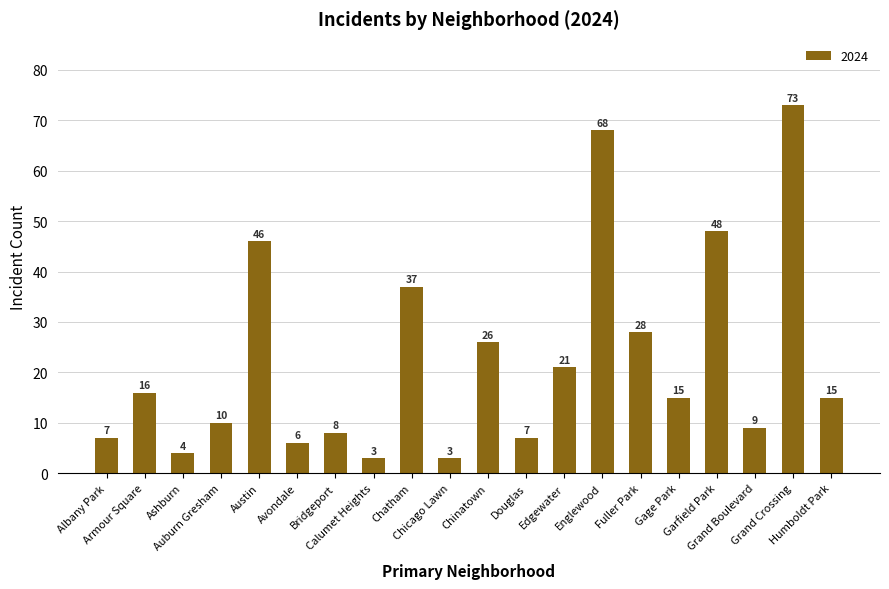

Read the value at Auburn Gresham, to the nearest 5.

10